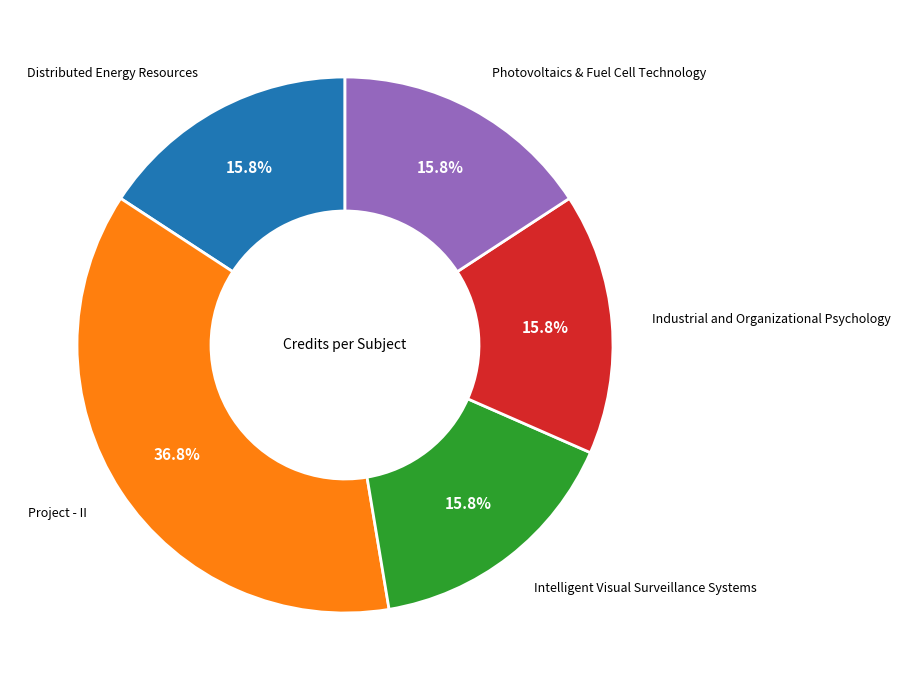

How many slices are in this pie chart?

5